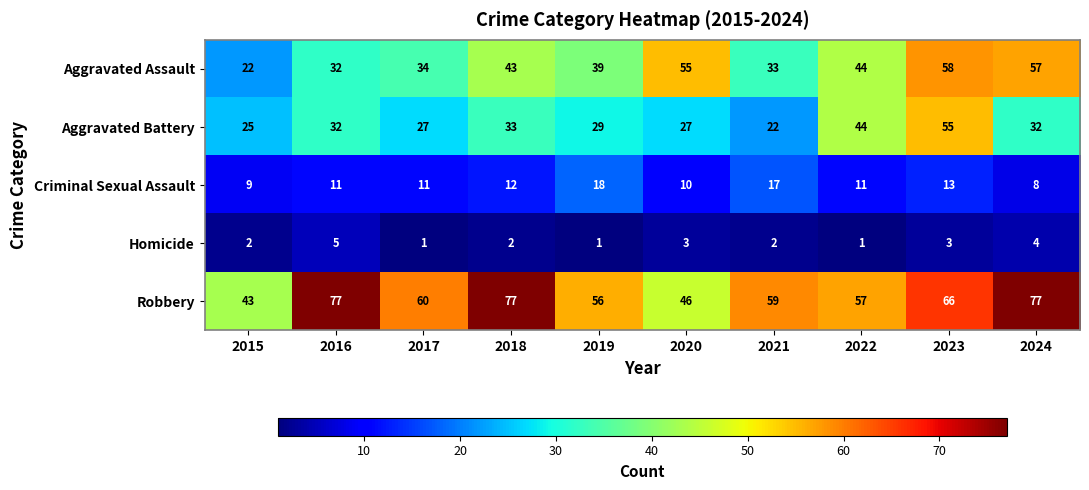

Rank the series by their average value, from lowest to highest.

Homicide, Criminal Sexual Assault, Aggravated Battery, Aggravated Assault, Robbery